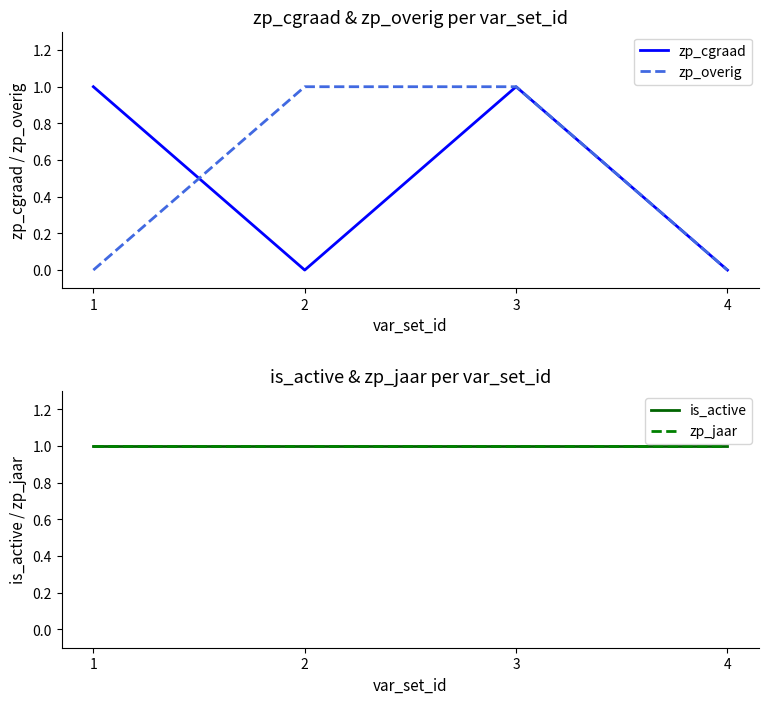

Is it true that is_active equals 1 at 2?

True